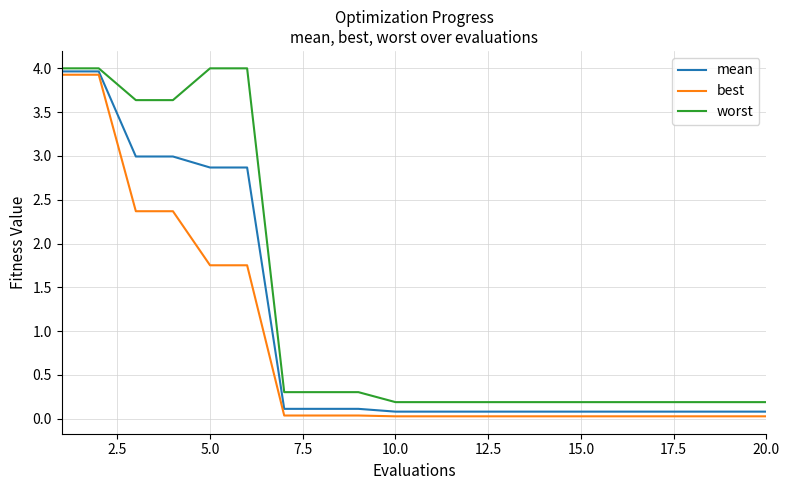

What is the highest value of the worst series?

4.0